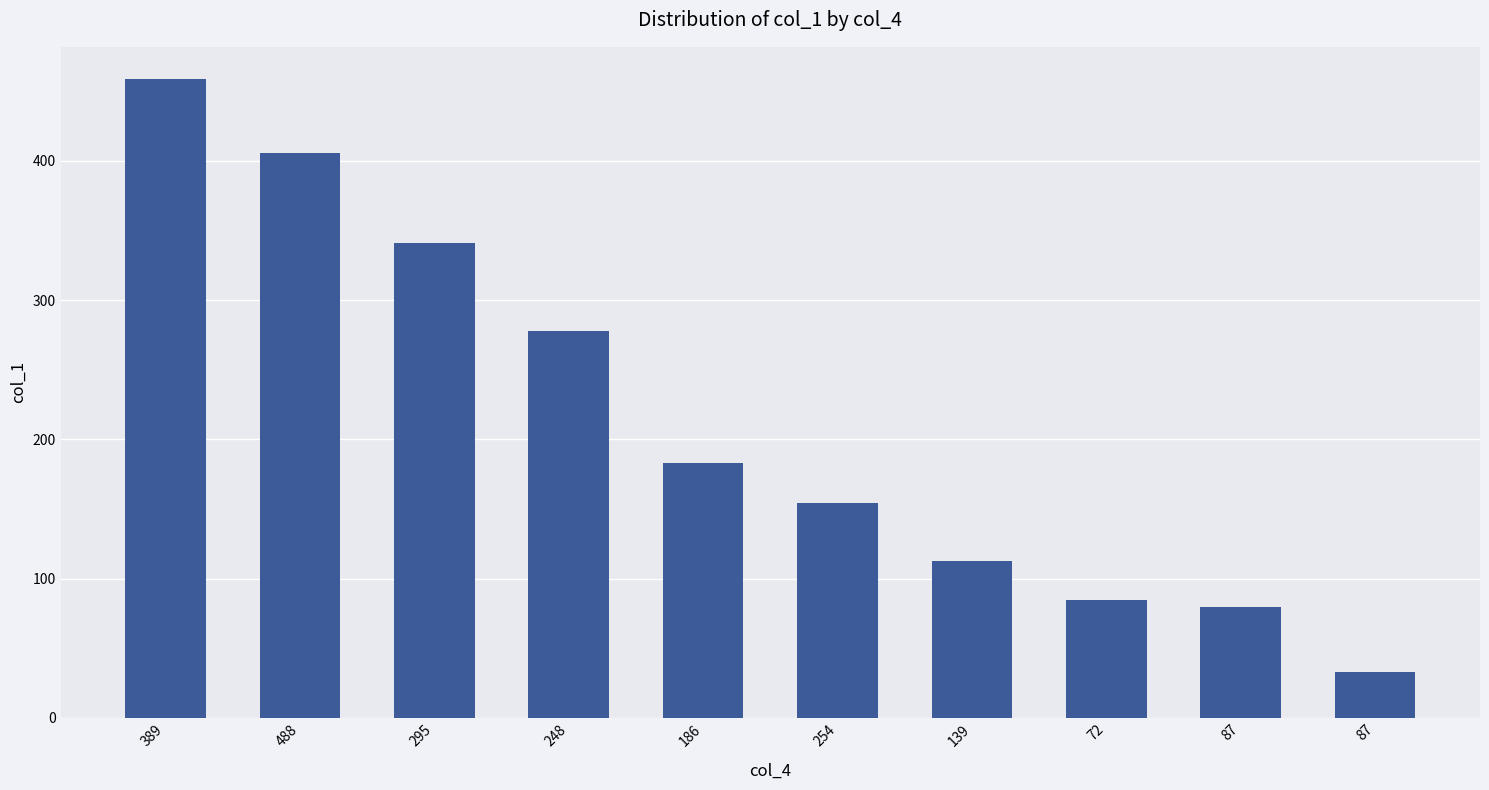

Between 295 and 254, which is larger?

295